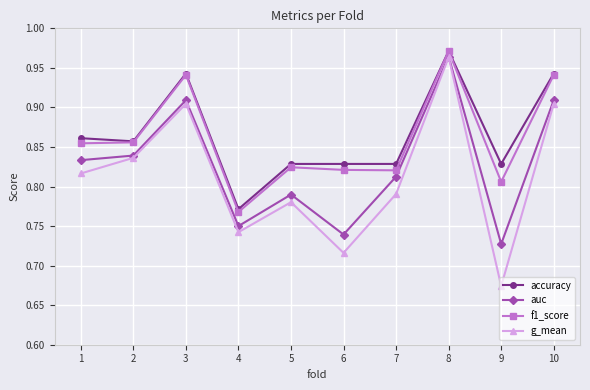

Which series has the largest total across all categories?

accuracy